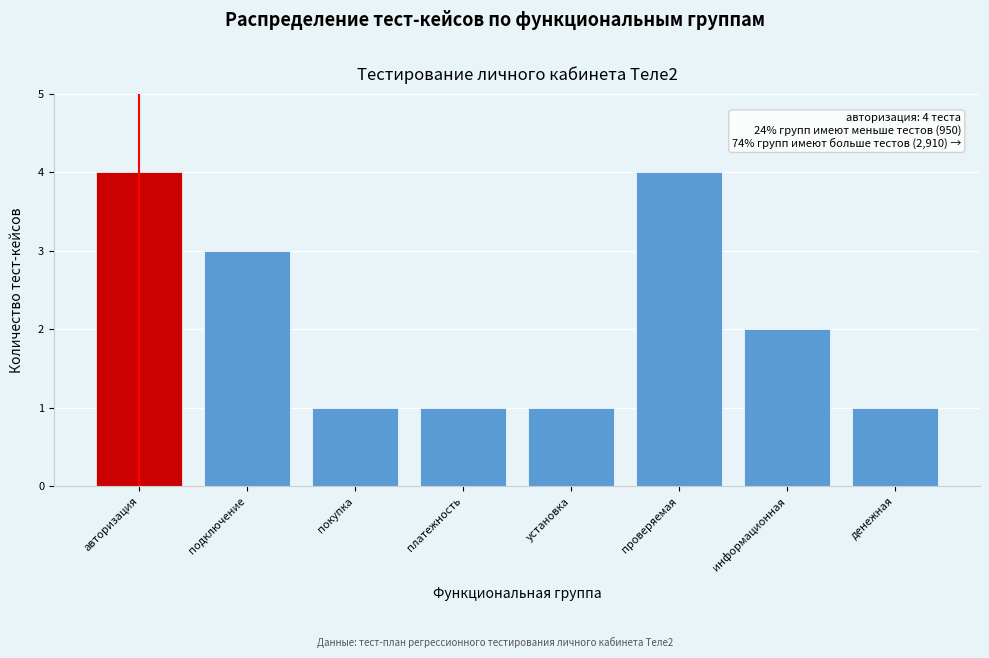

Reading left to right, transcribe all the data shown in this chart.

4	3	1	1	1	4	2	1